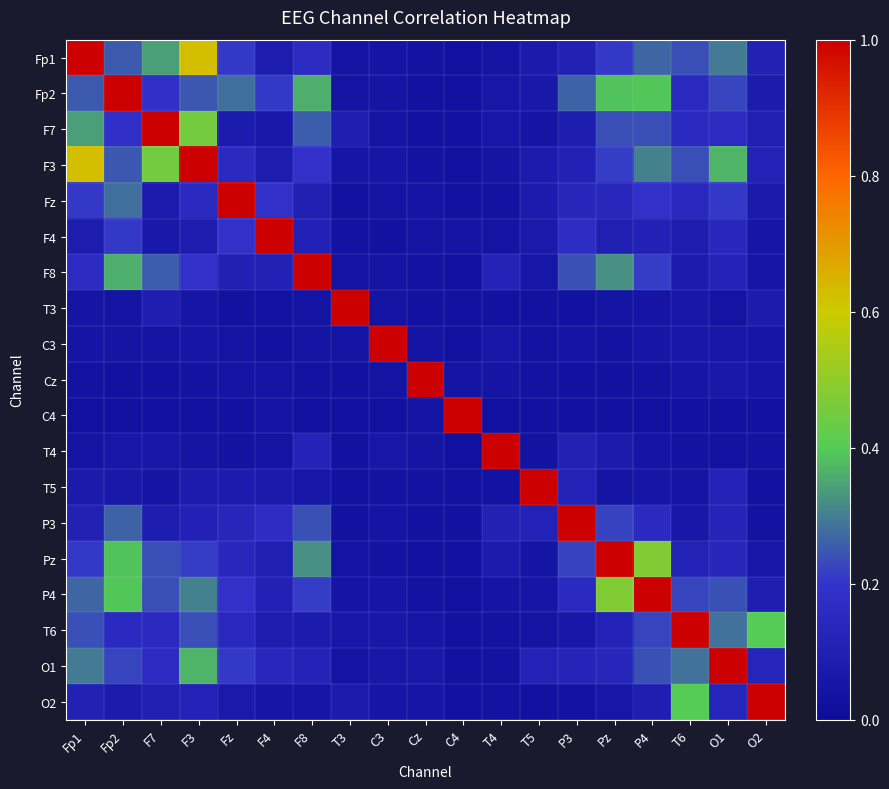

Between O2 and F8, which is larger?

F8